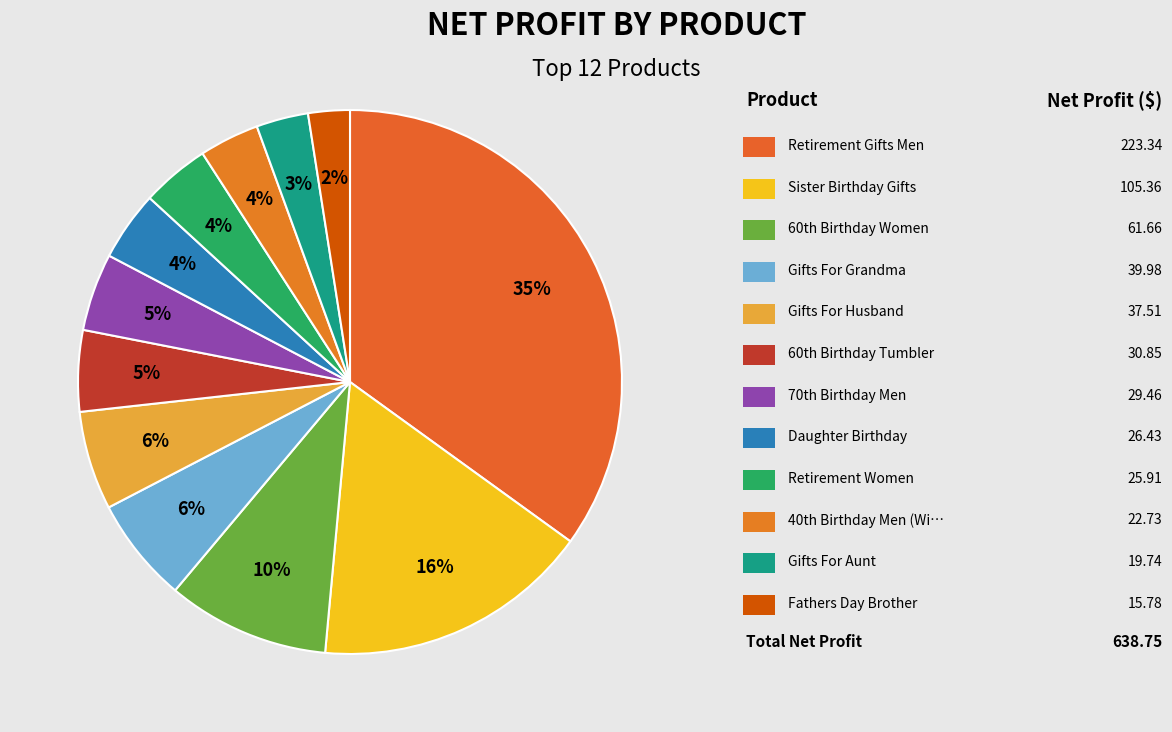

How many slices are in this pie chart?

12